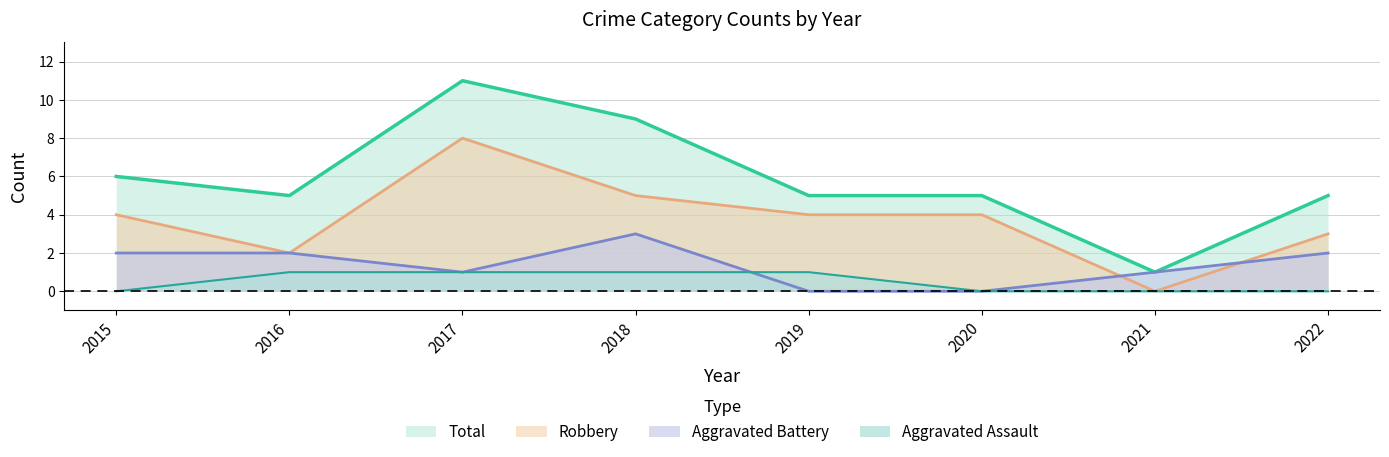

What is the difference between the highest and lowest values at 2021?

1